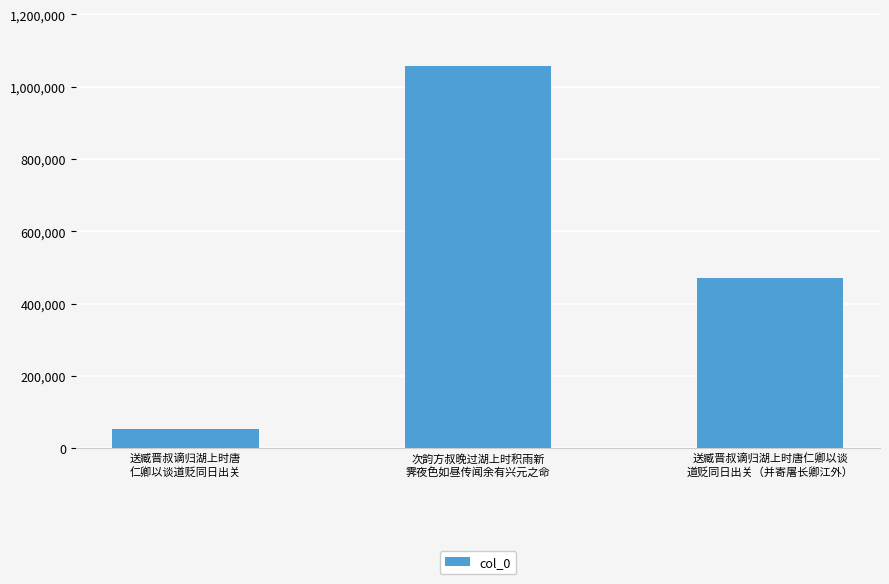

What is the greatest value displayed?

1055941